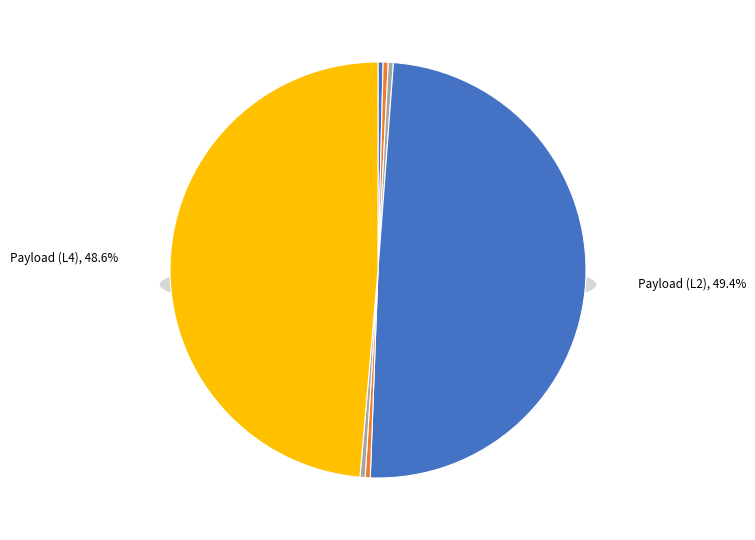

How many slices are in this pie chart?

7